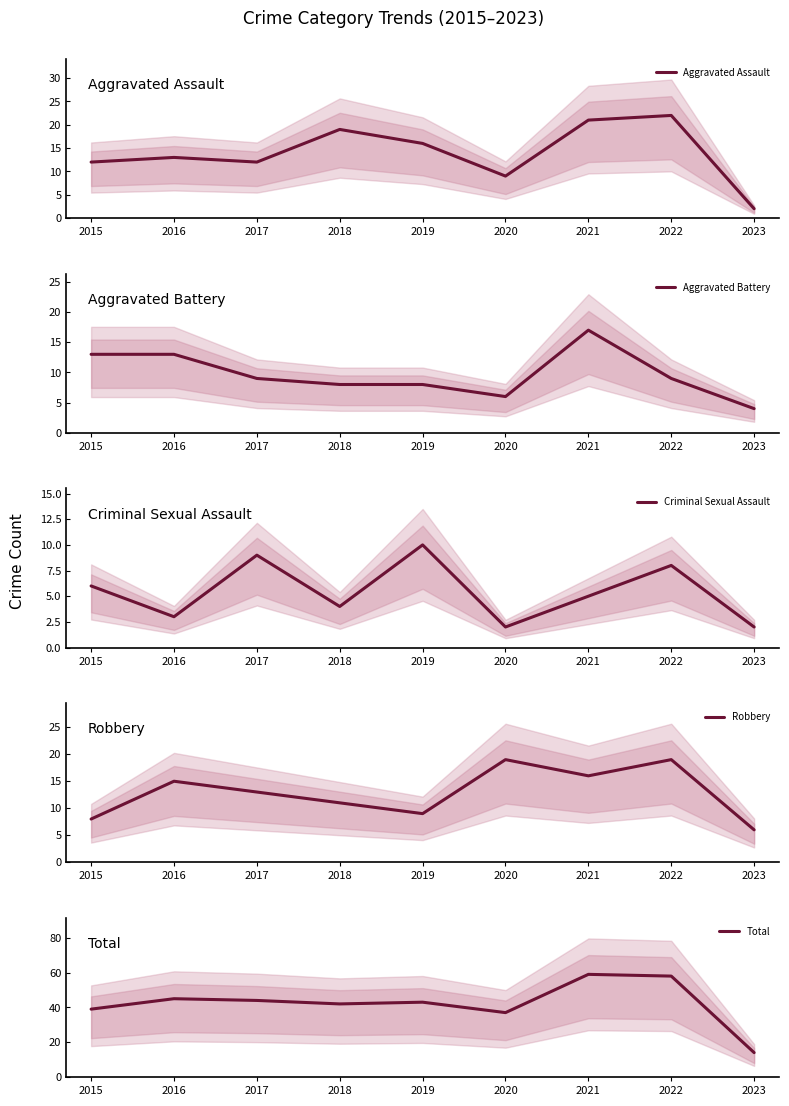

True or false: Aggravated Assault has a value of 6 at 2020.

False